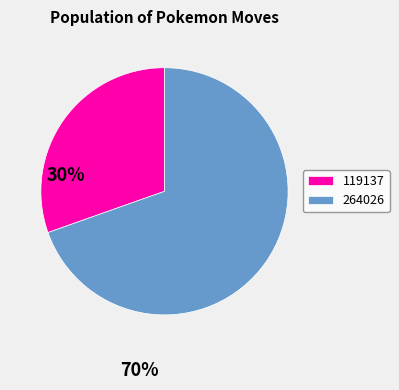

Which slice is the largest?

264026